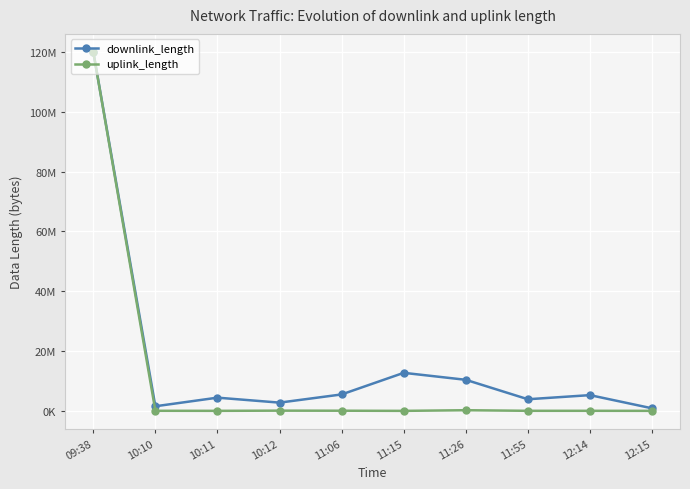

What is the highest value of the downlink_length series?

120021035